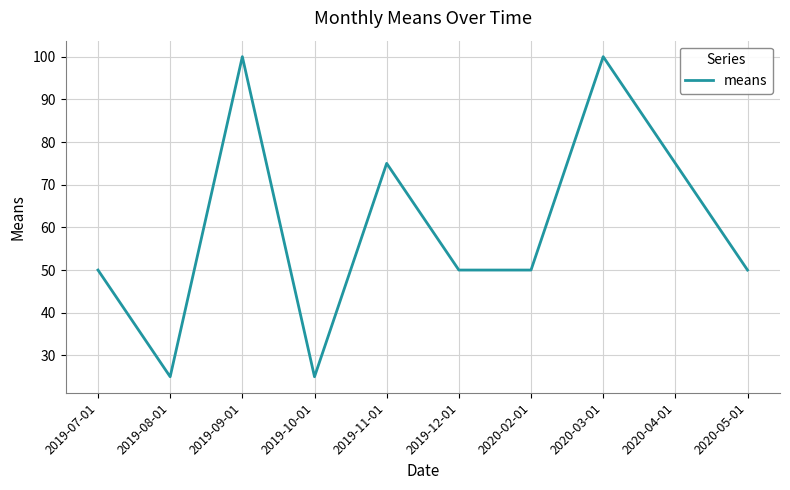

The value at 2019-11-01 is 75. True or false?

True